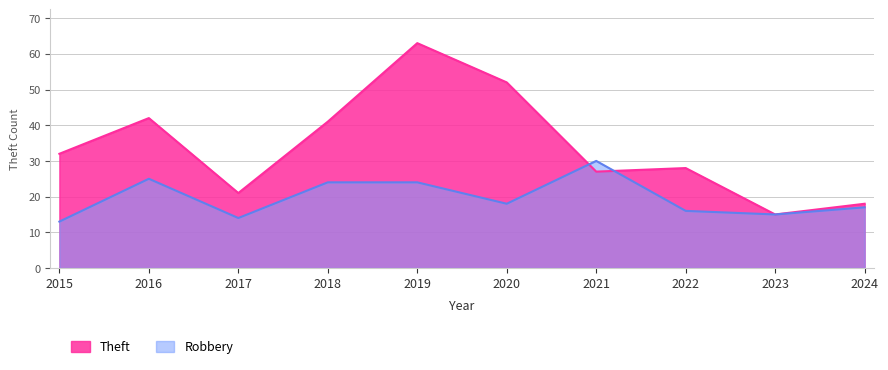

True or false: Robbery and Theft cross at least once.

True